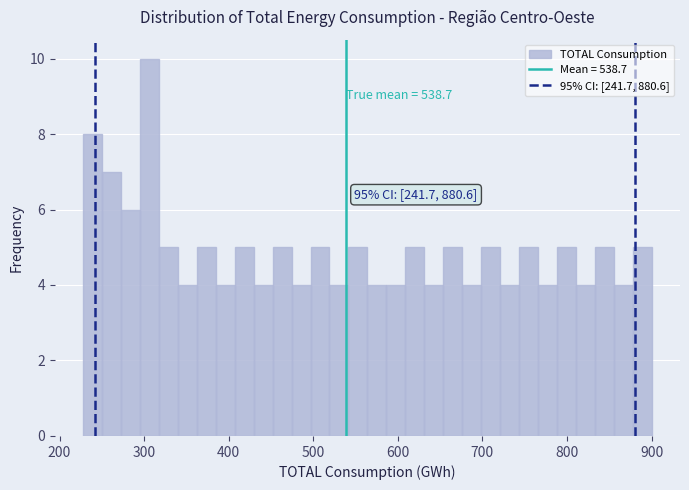

Around what value on the x-axis is the tallest bar? Give the approximate position of its centre, as read against the axis.

310